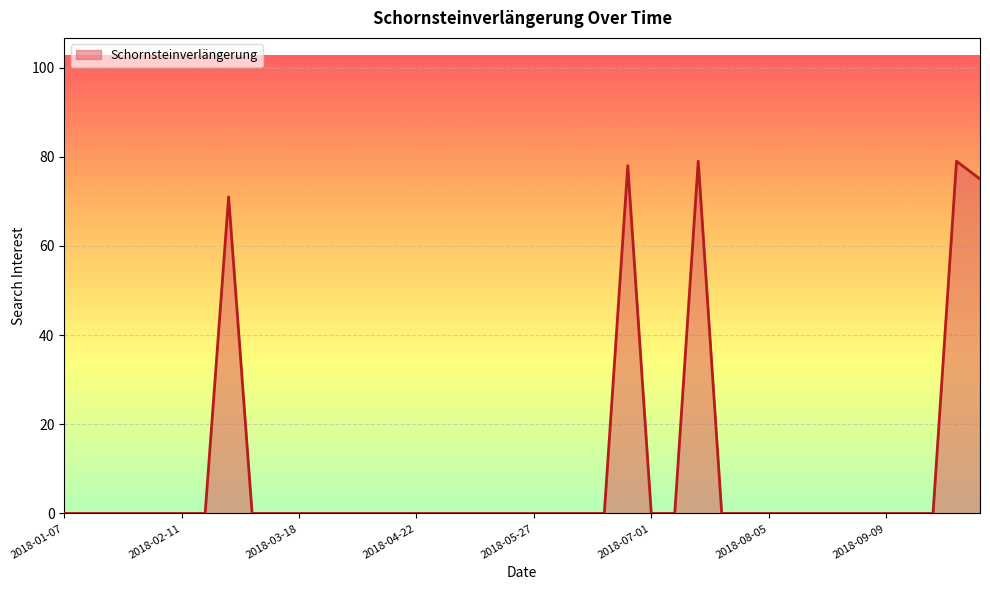

What is the maximum value shown in the chart?

79